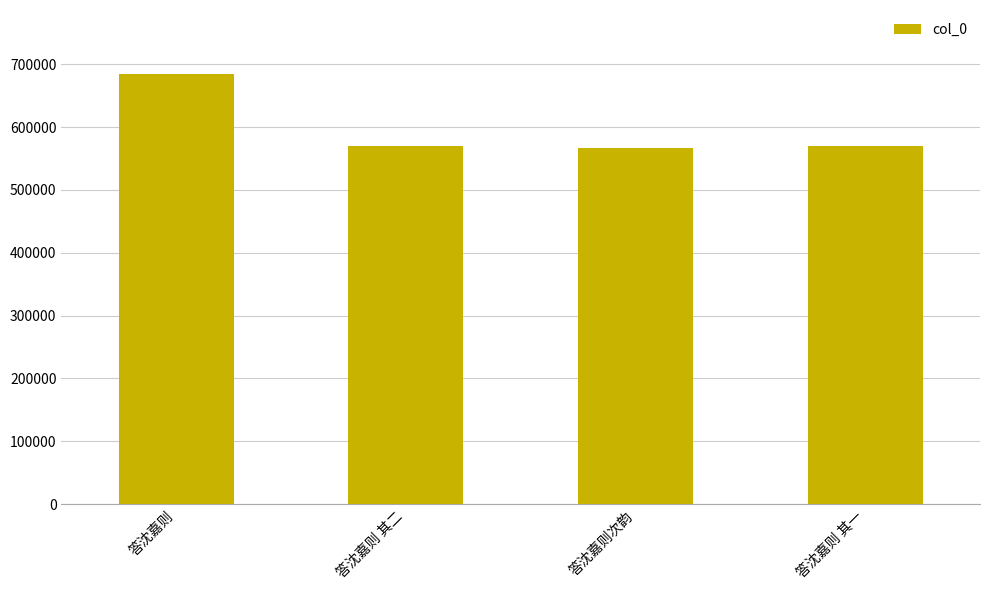

What is the minimum value shown in the chart?

567310